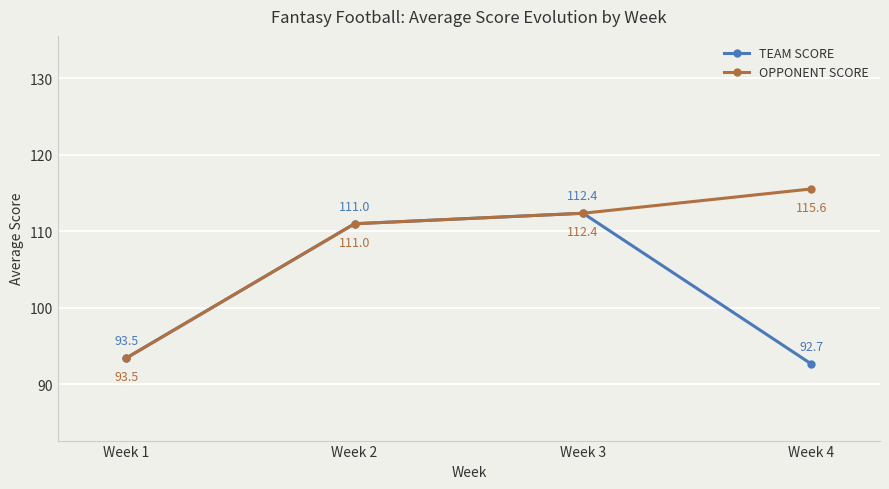

Reading right to left, transcribe all the data shown in this chart.

TEAM SCORE: 92.7	112.4	111.0	93.5
OPPONENT SCORE: 115.6	112.4	111.0	93.5